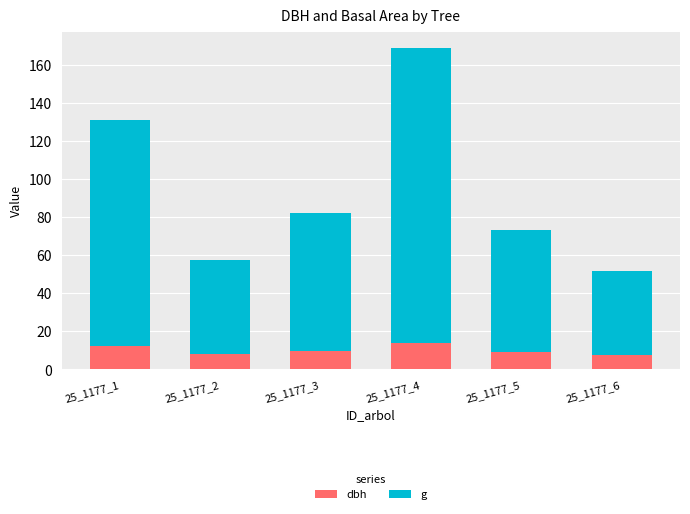

Is it true that dbh equals 7.5 at 25_1177_6?

True